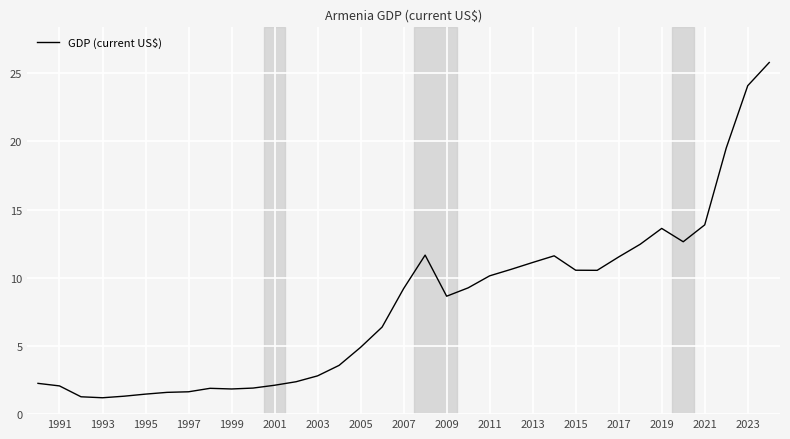

What is the difference between the maximum and minimum values?

24.6